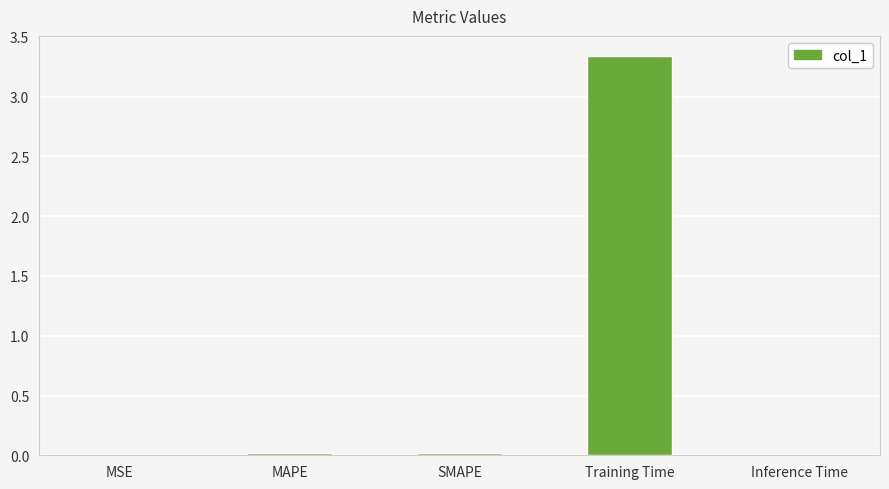

The chart shows a value of 0.0 at MSE. True or false?

True